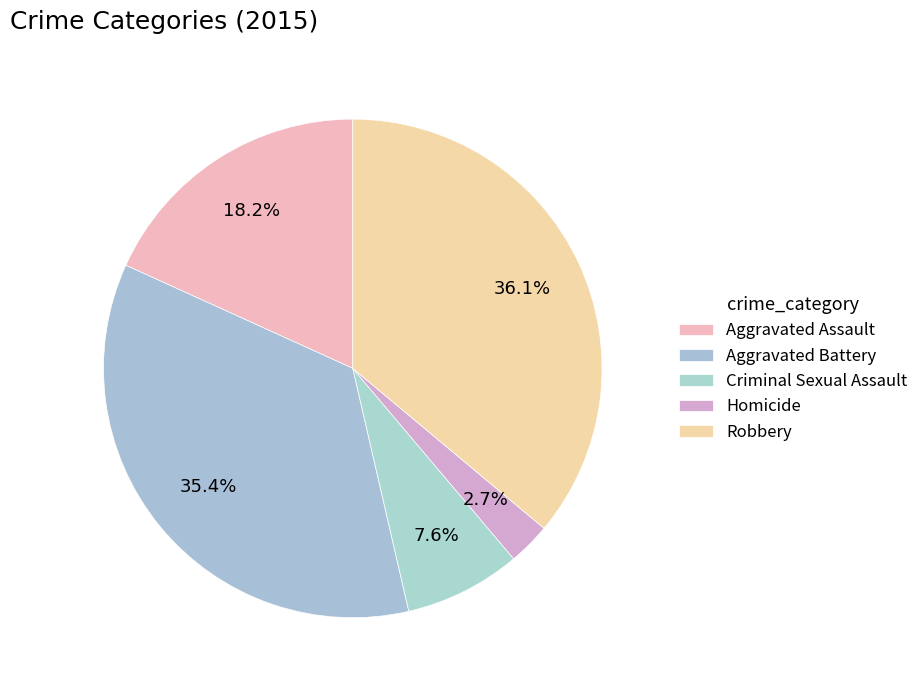

How many slices are in this pie chart?

5